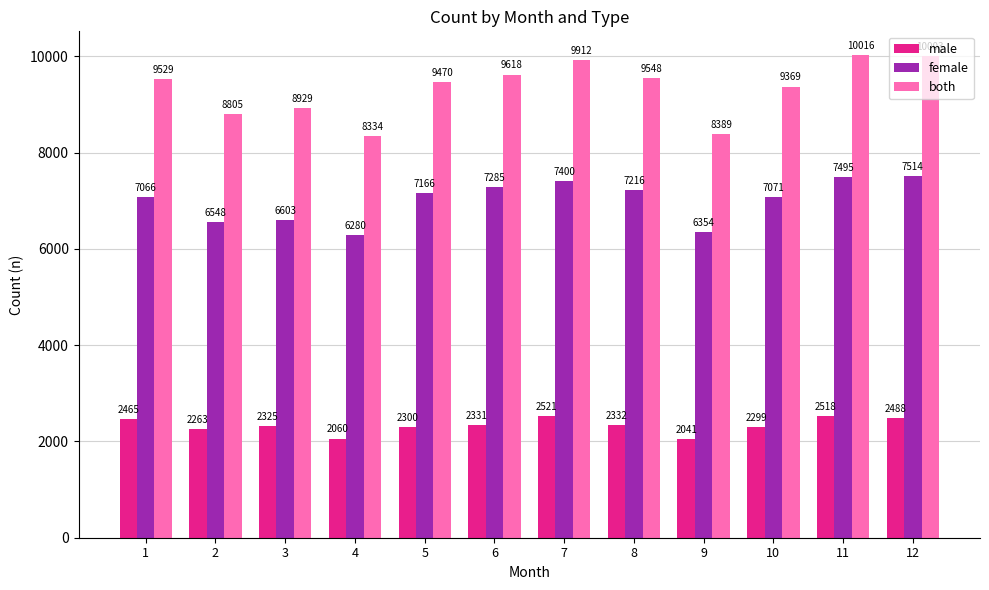

What is the highest value of the female series?

7514